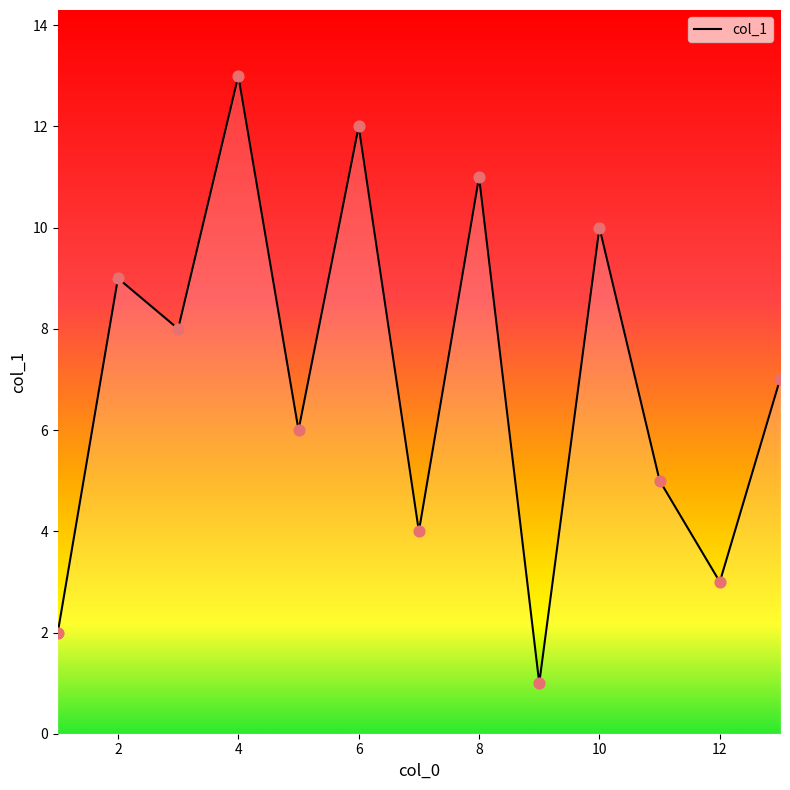

What is the maximum value shown in the chart?

13